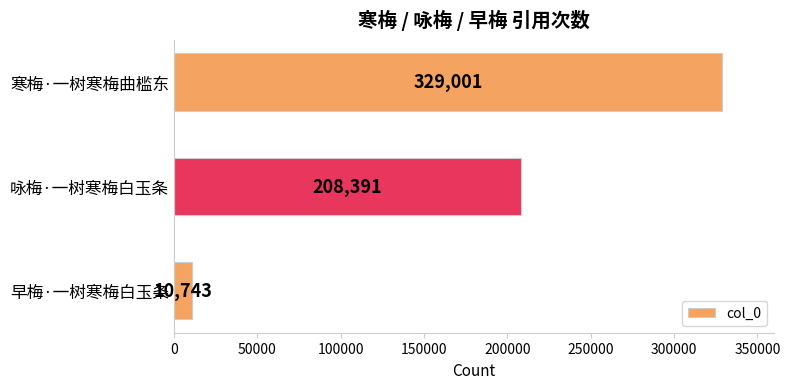

How many bars are there in total?

3